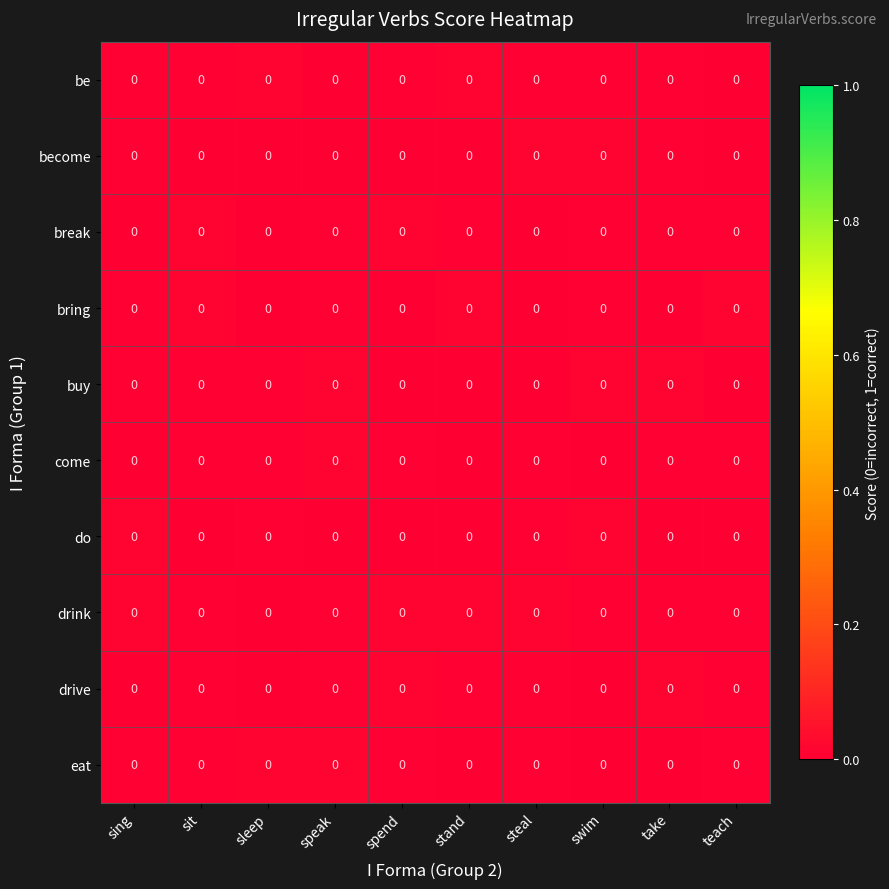

At which category is the sum across all series the highest?

steal